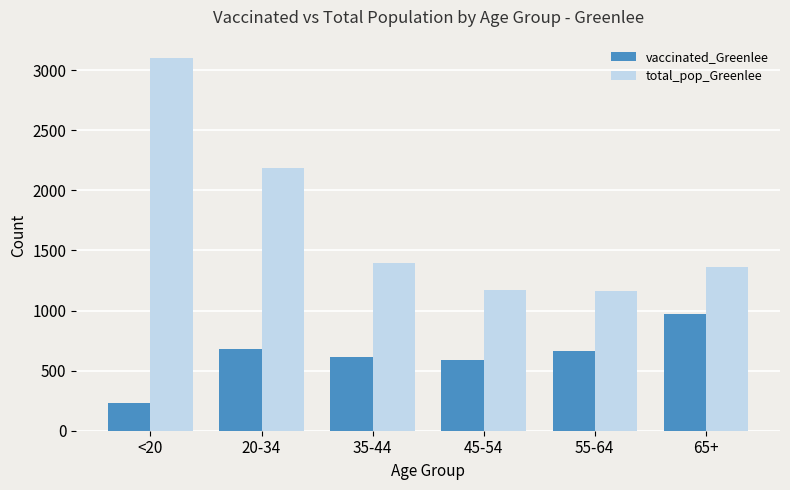

List the series in order of their overall mean, highest first.

total_pop_Greenlee, vaccinated_Greenlee